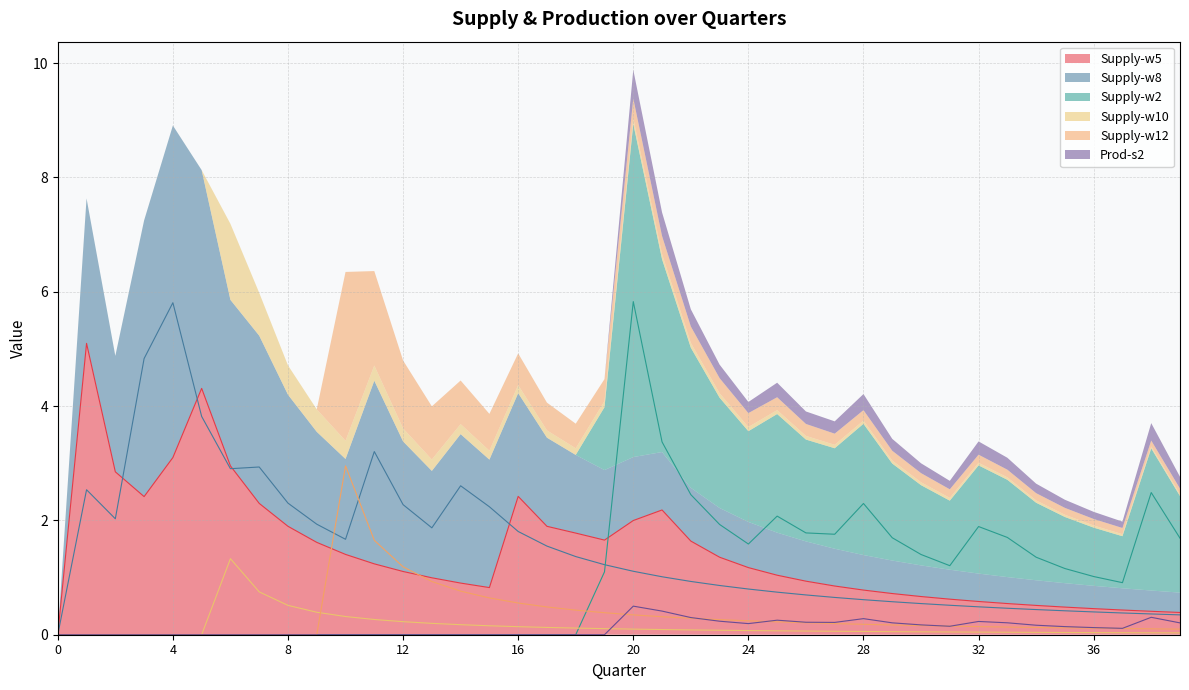

Where do Supply-w5 and Supply-w2 first cross each other?

19 and 20